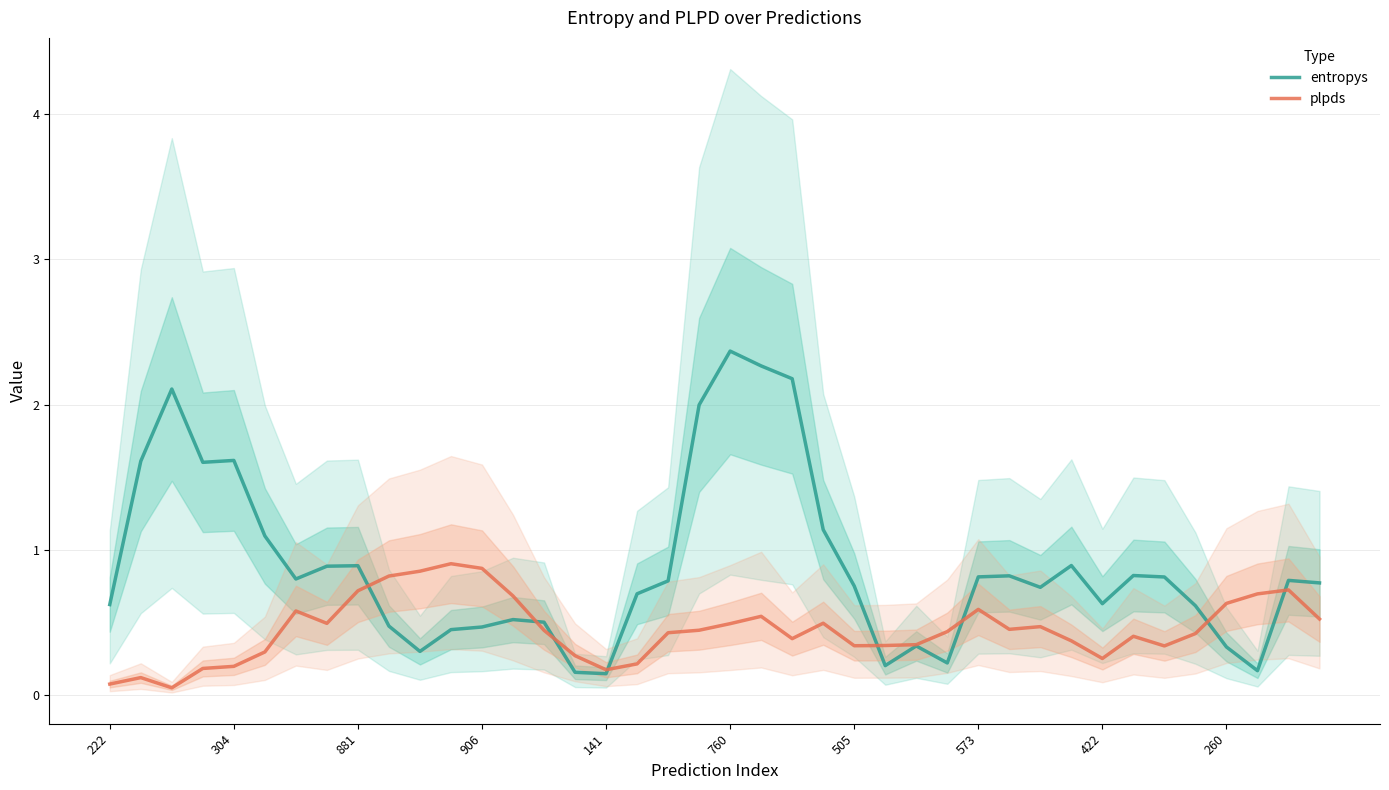

At how many categories does at least one series exceed 2?

4